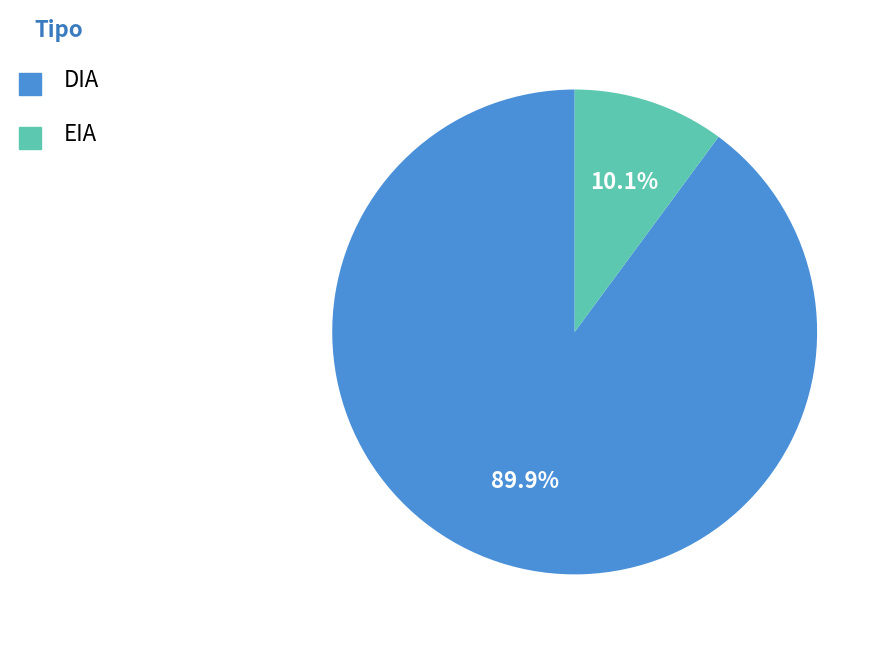

To the nearest percent, what portion does DIA represent?

90%